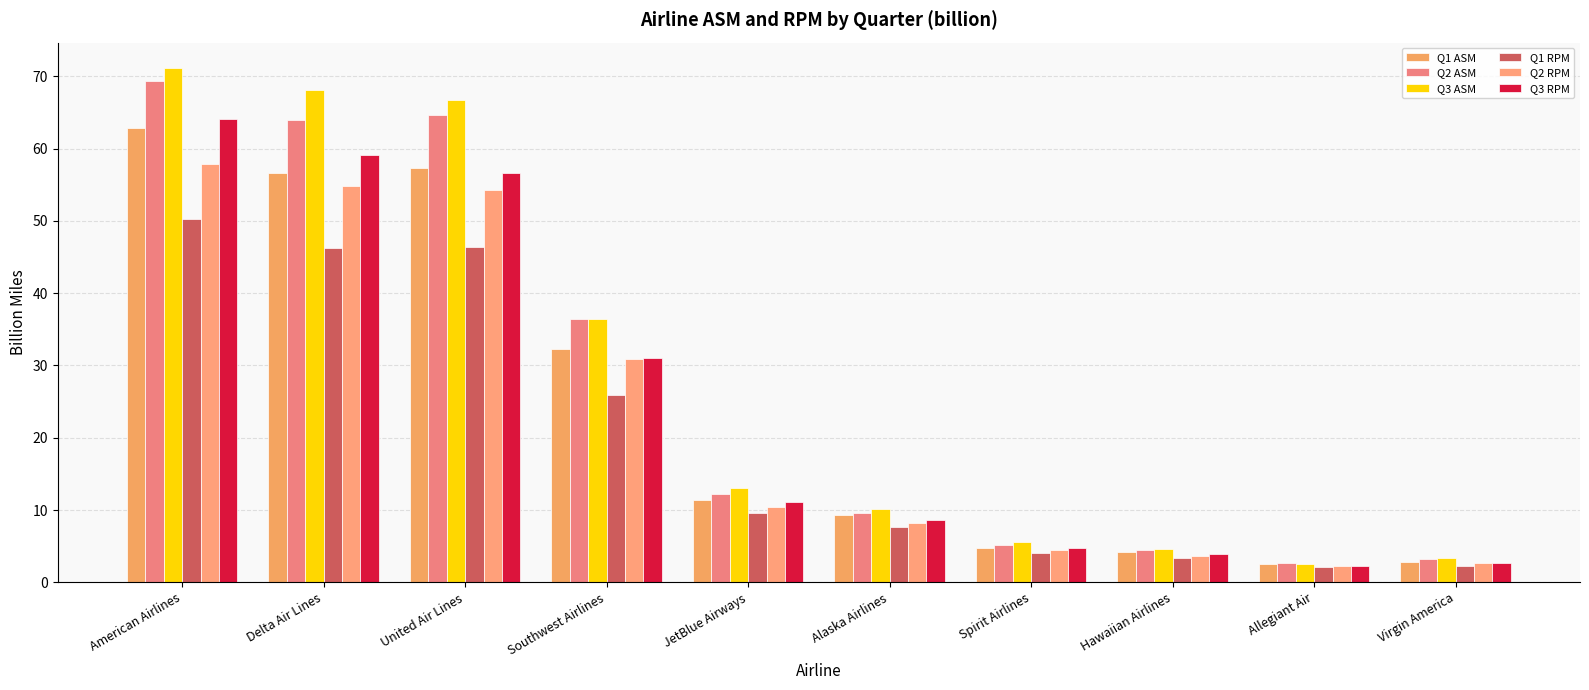

What position from the right is Delta Air Lines?

9